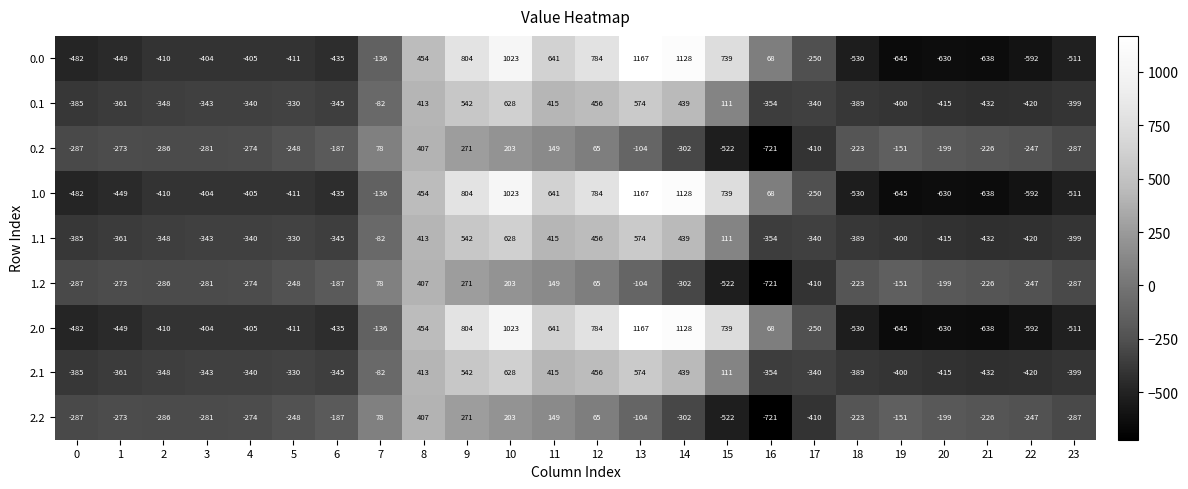

What is the average value of the 1.2 series?

-169